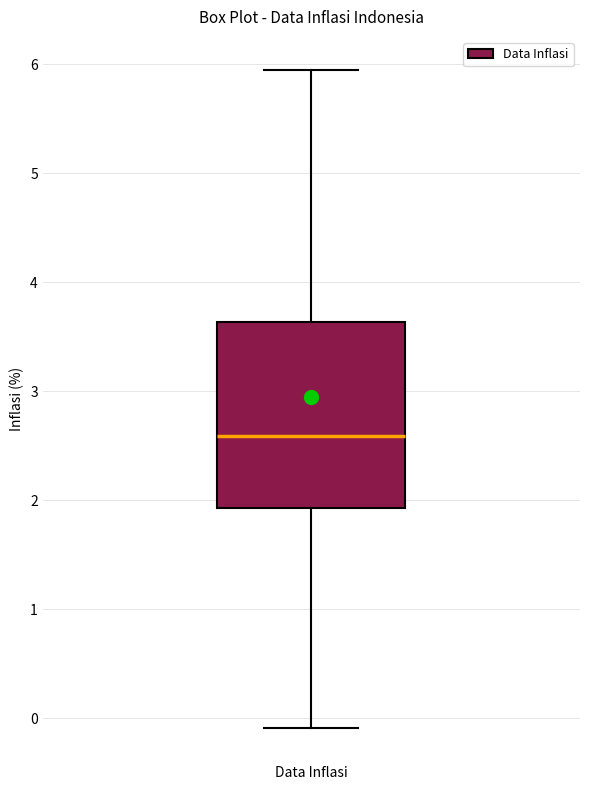

Transcribe this box plot: give where the median line is, the range the box spans, and where the two whiskers end, as read against the y-axis. The values are not printed on the chart, so give them approximately, as read against the axis.

median 2.6, box 1.9 to 3.6, whiskers -0.1 to 6.0